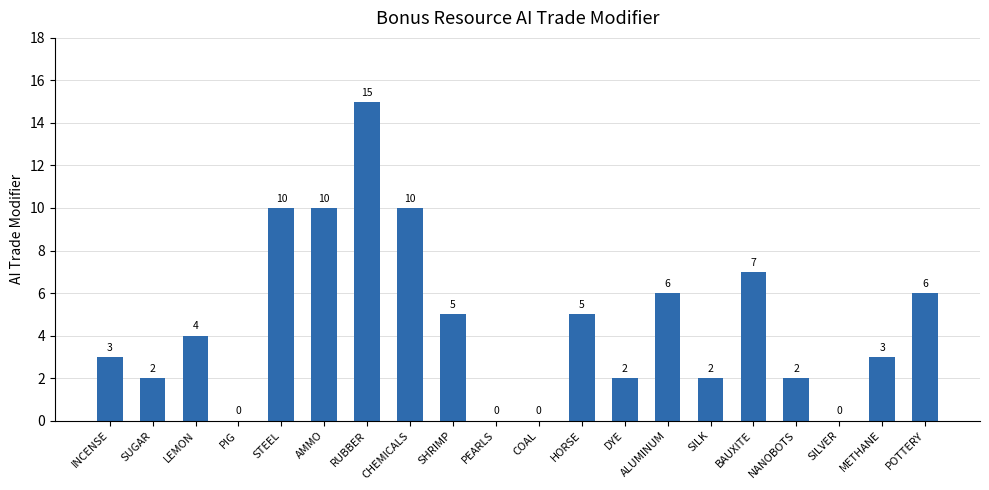

What is the maximum value shown in the chart?

15